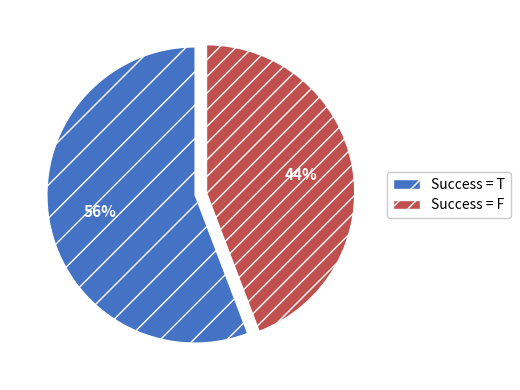

Is the sum of Success = F and Success = T greater than half?

Yes